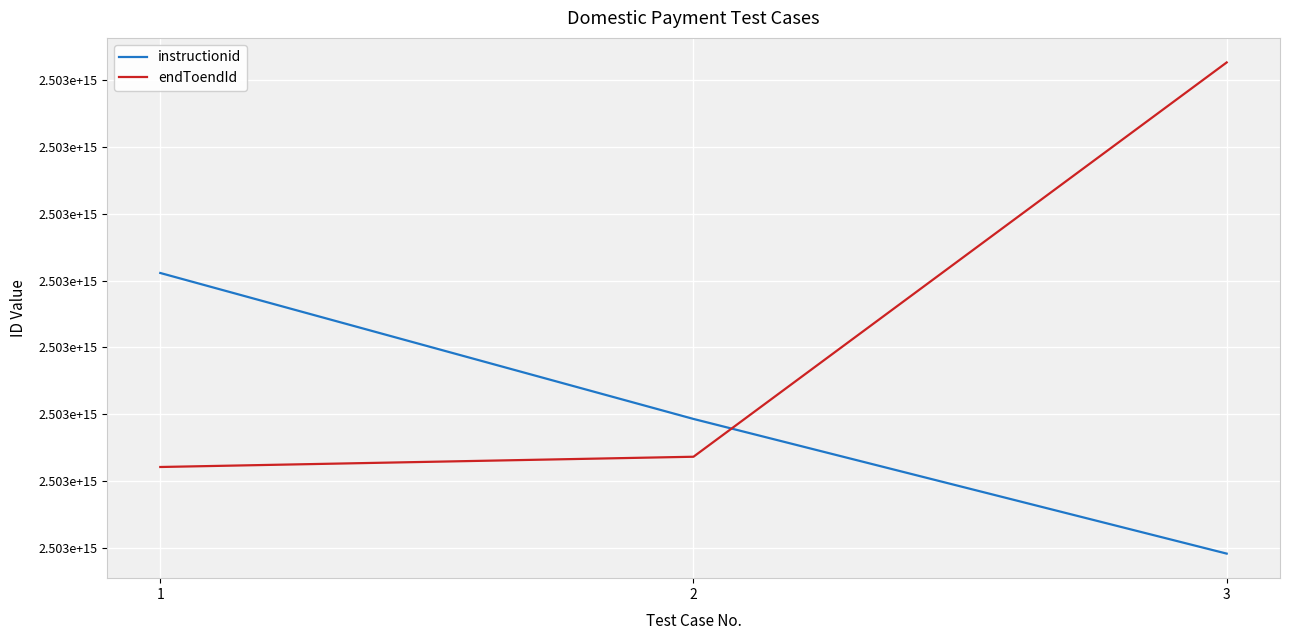

Does the chart display data point markers on the line(s)?

No